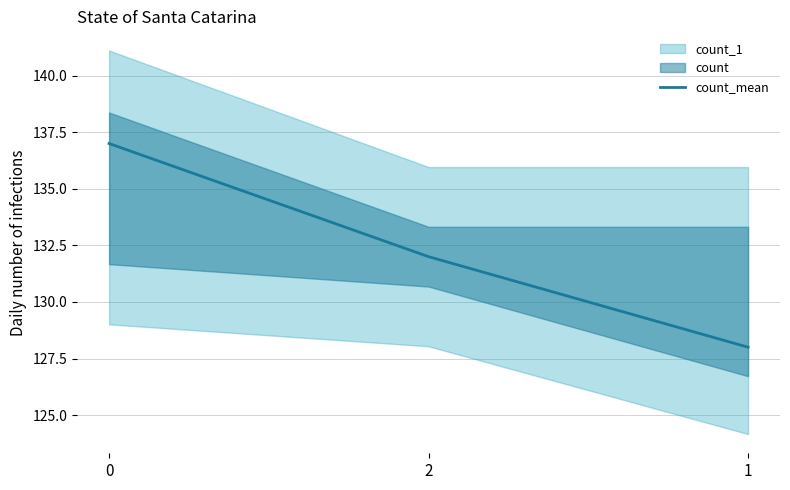

Reading right to left, list all the values displayed in this chart.

1=128	2=132	0=137